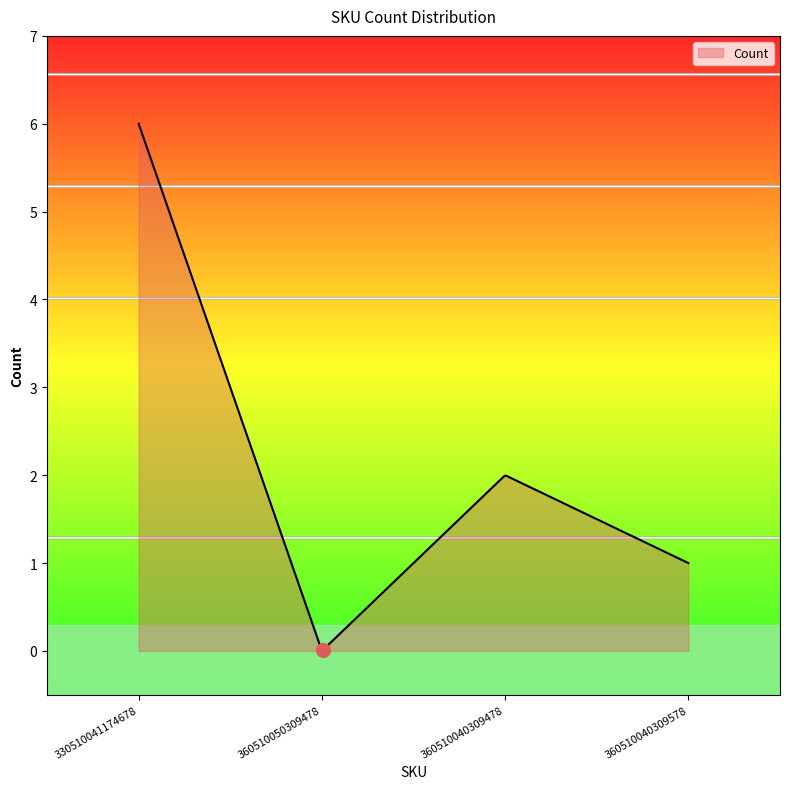

What is the difference between the maximum and minimum values?

6.0